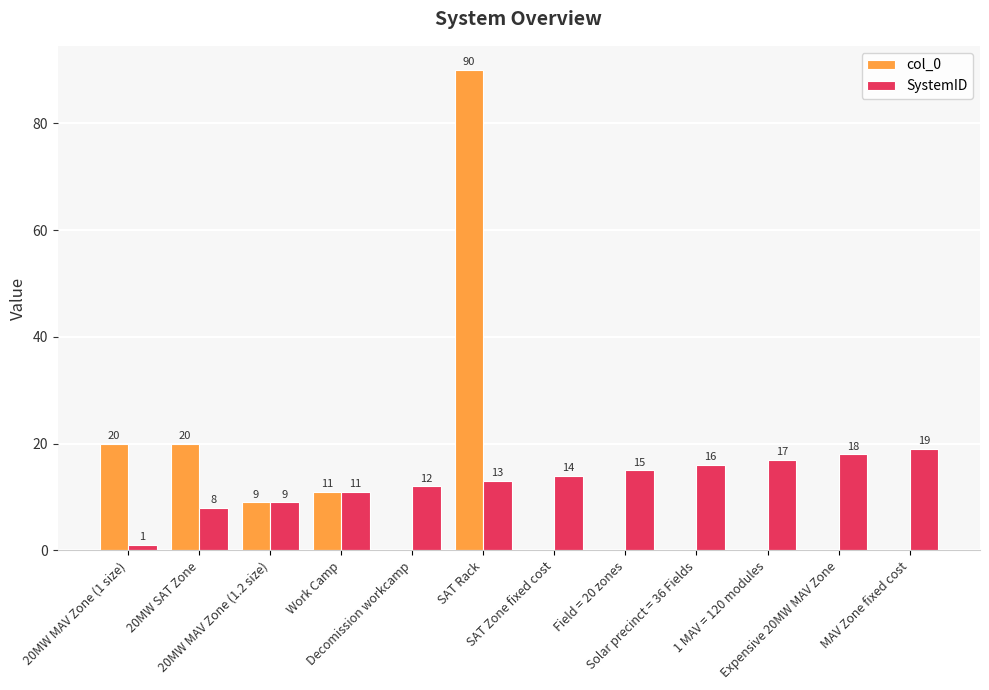

Which series has the largest total across all categories?

SystemID